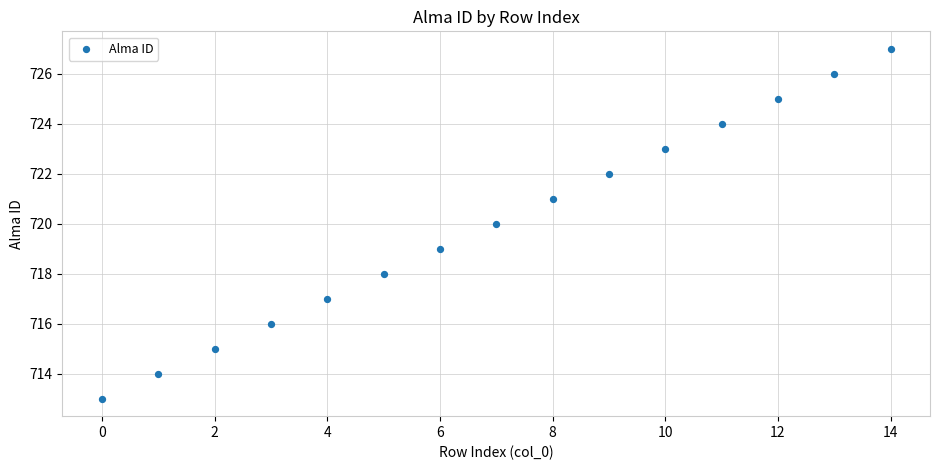

What is the range of Y values (max minus min)?

14